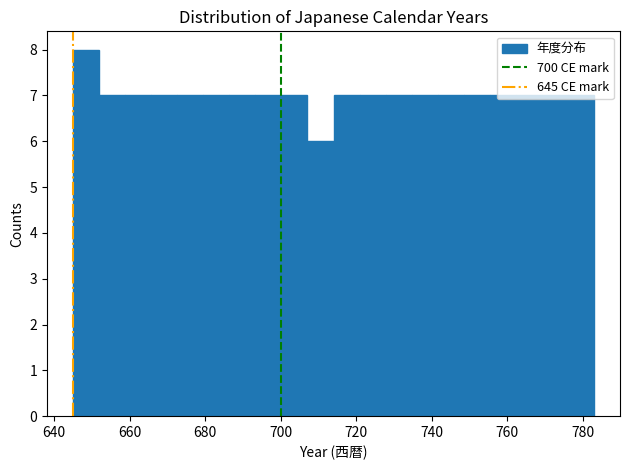

Read against the x-axis, roughly where is the centre of the tallest bar?

648